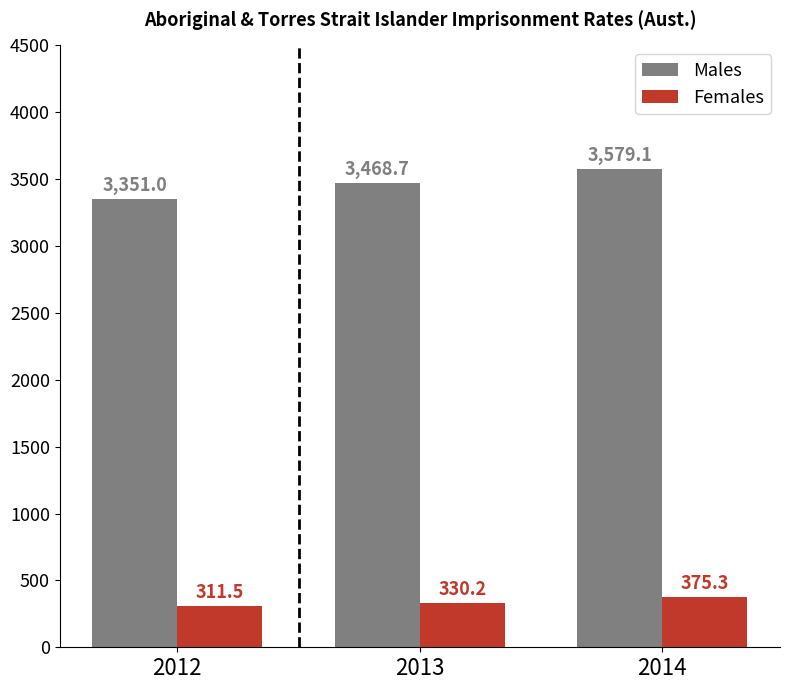

What is the value of the Females bar at the 2nd from the left?

330.2